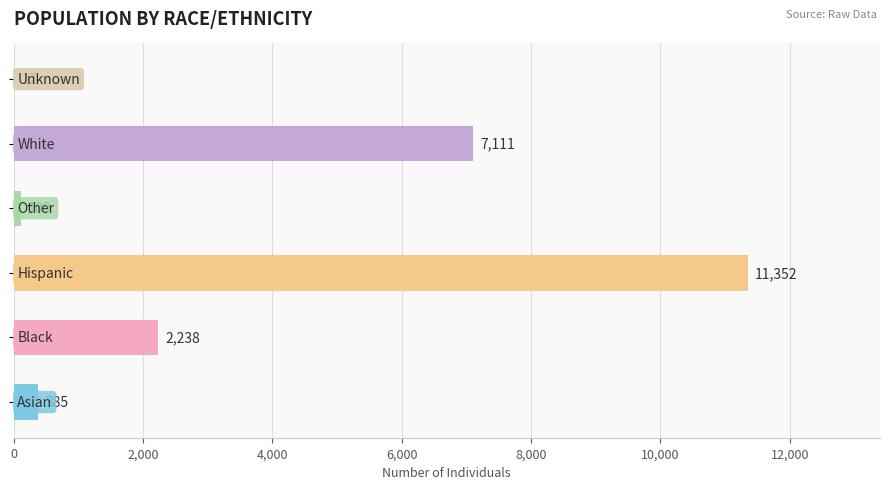

What is the greatest value displayed?

11352